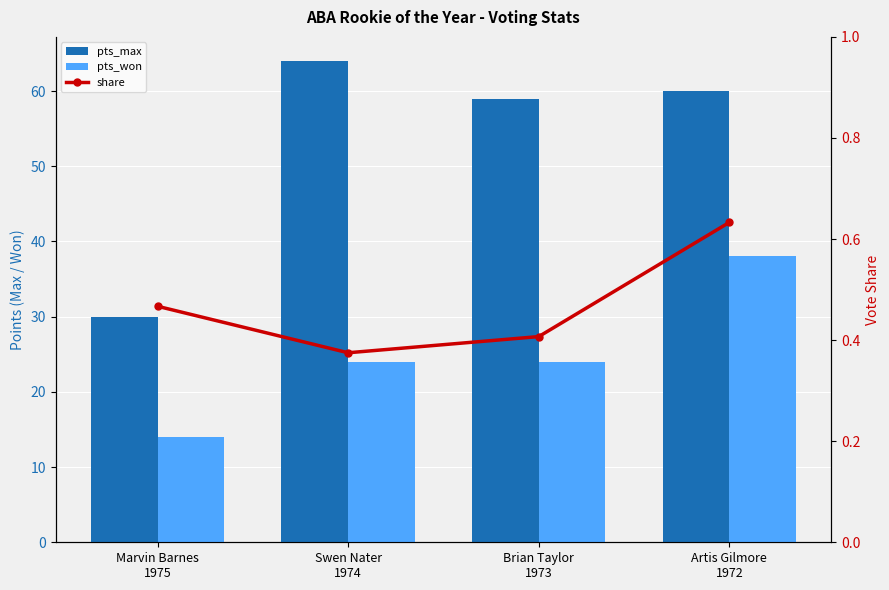

The pts_max series shows 30.0 at Marvin Barnes
1975. True or false?

True